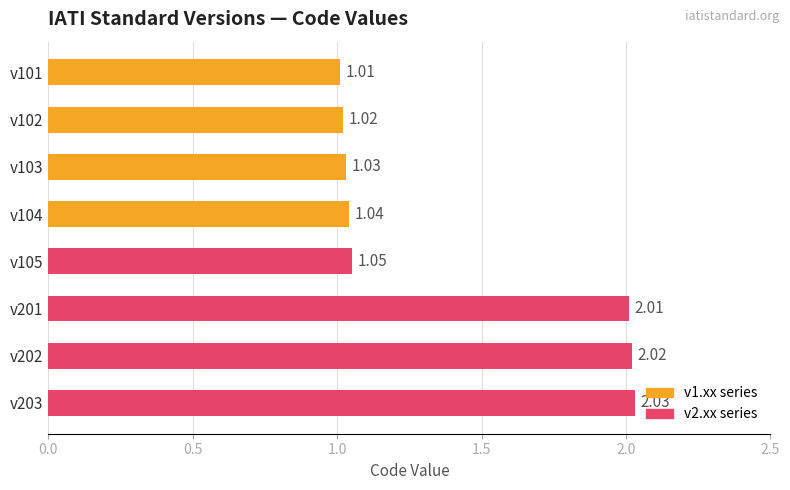

Which has a higher value, v102 or v104?

v104